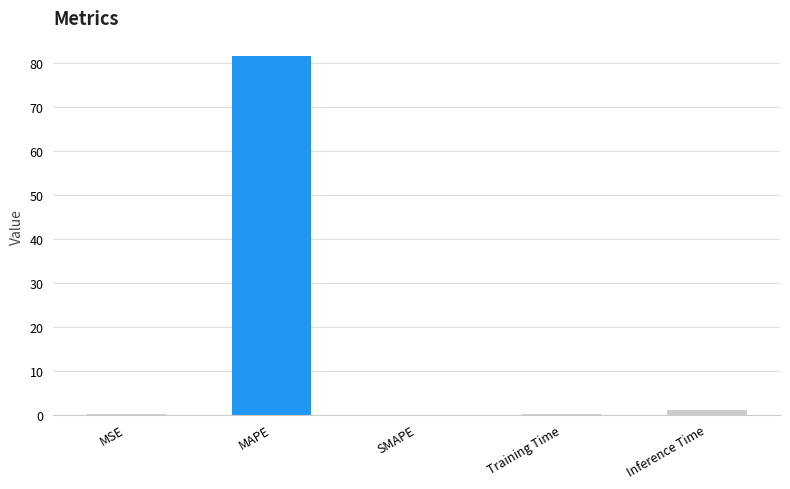

How many categories are shown in the chart?

5